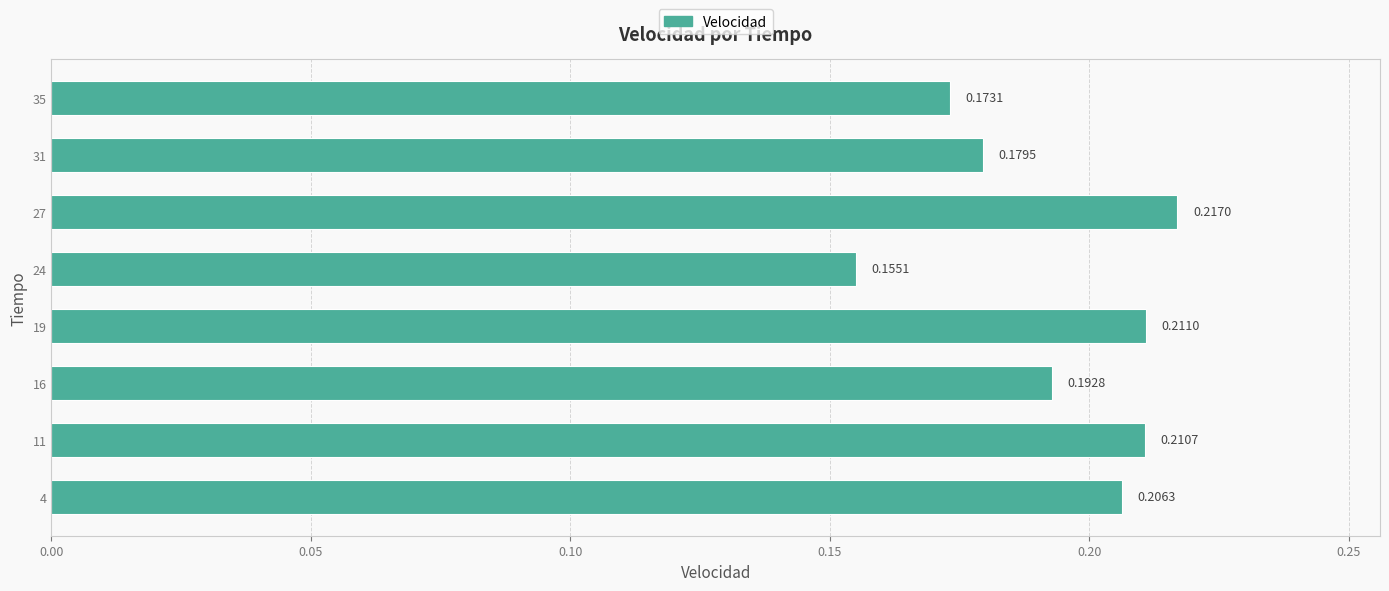

What is the sum of all values?

1.5